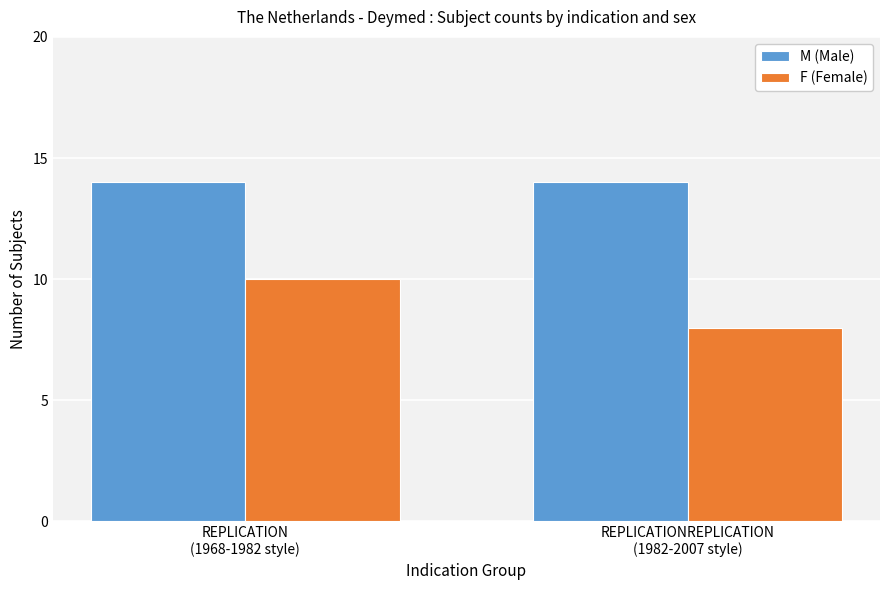

Count the number of data series in this chart.

2